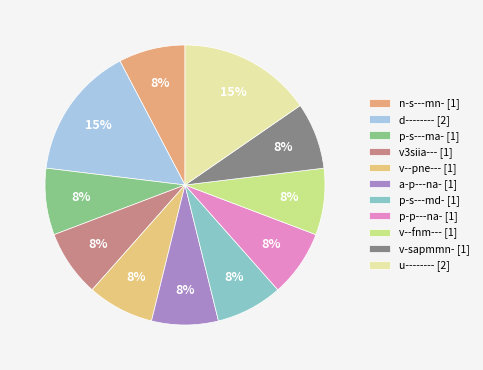

Which slice is the smallest?

n-s---mn-